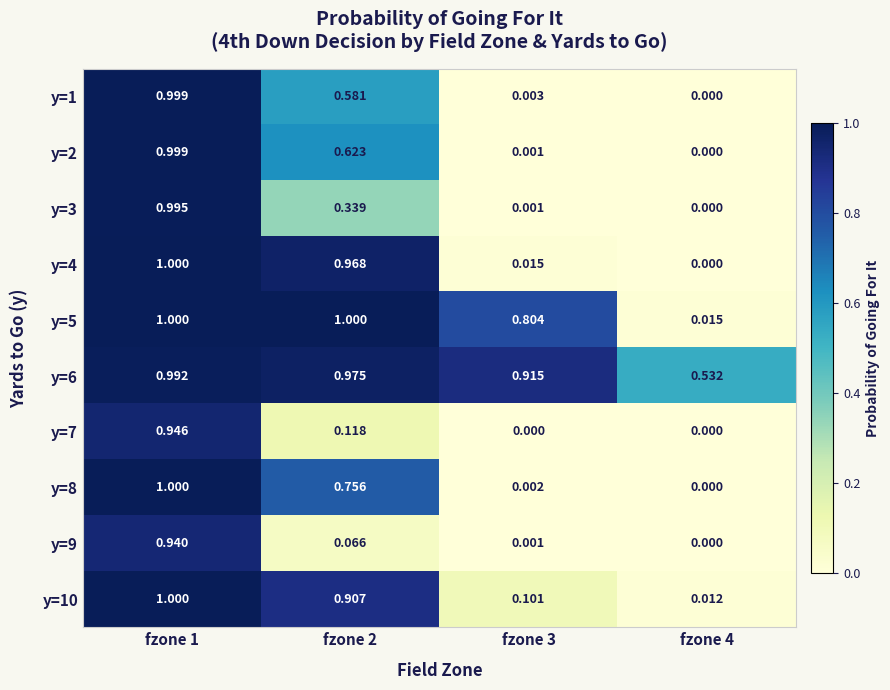

How many data points does each series have?

4